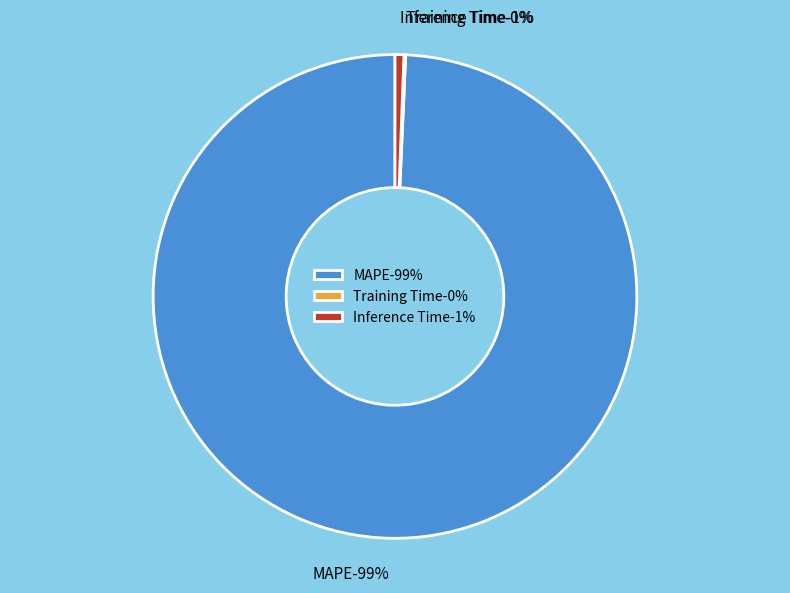

What percentage is the MAPE slice, to the nearest percent?

99%